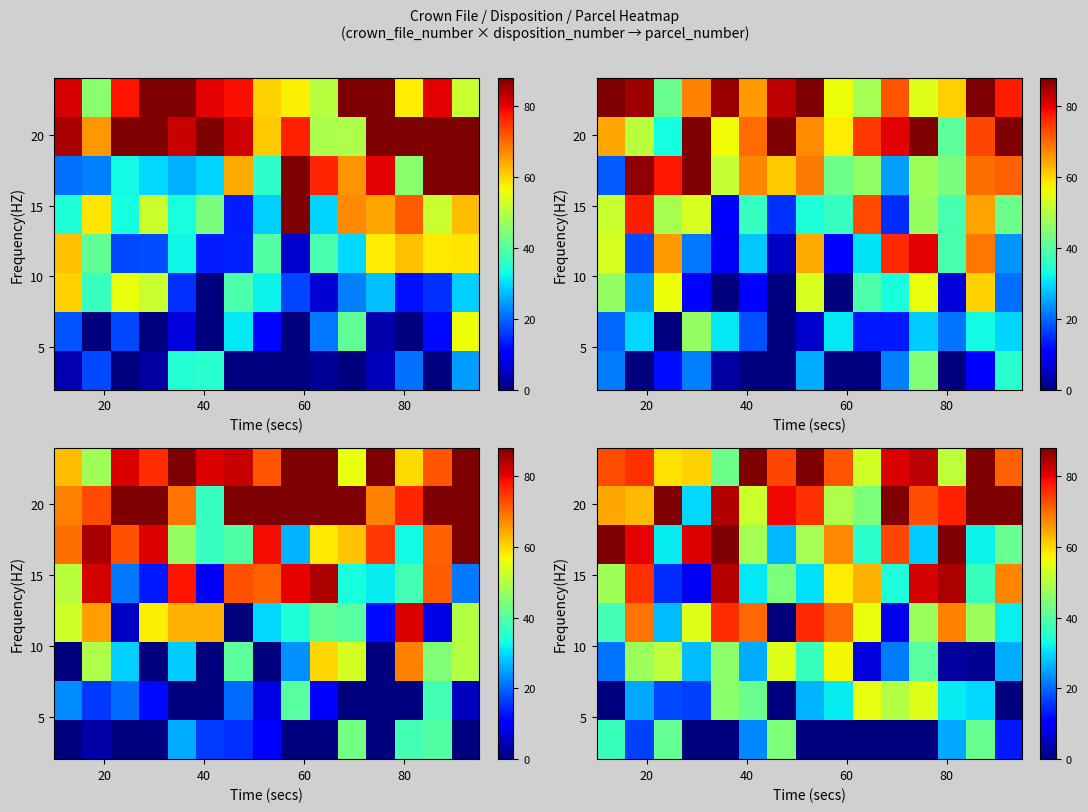

How many distinct data groups are displayed?

8